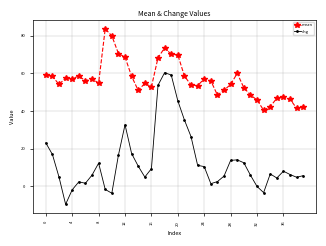

What is the difference between the maximum and second lowest values in the mean series?

42.3